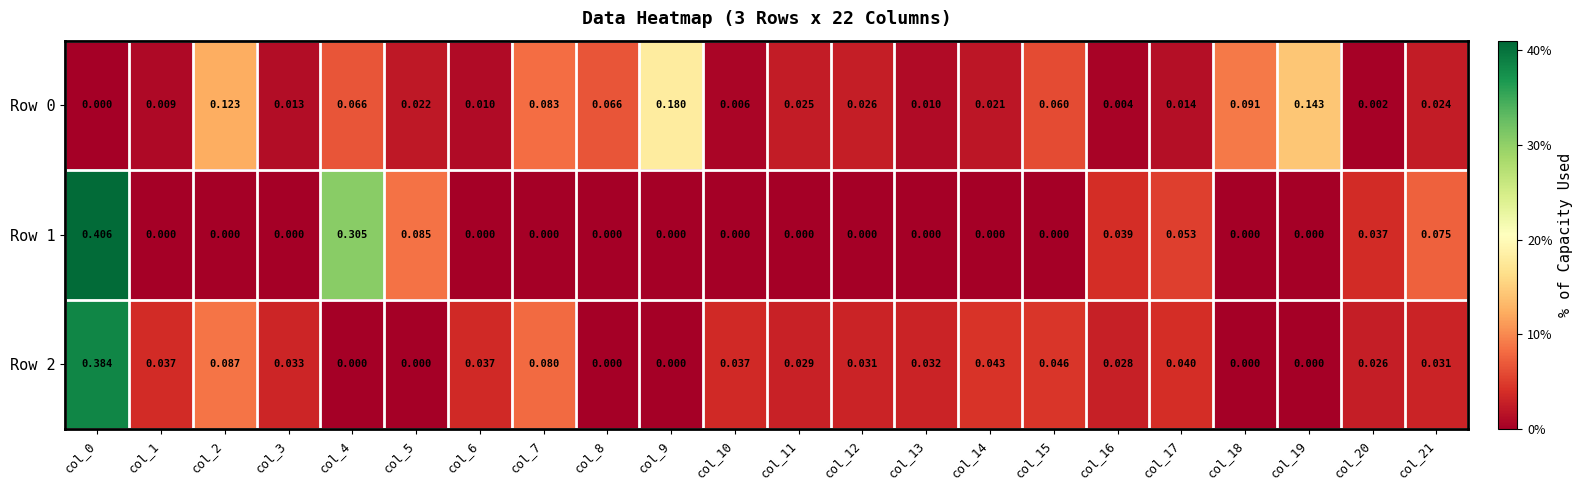

Between col_13 and col_20, which series saw the biggest shift?

Row 1